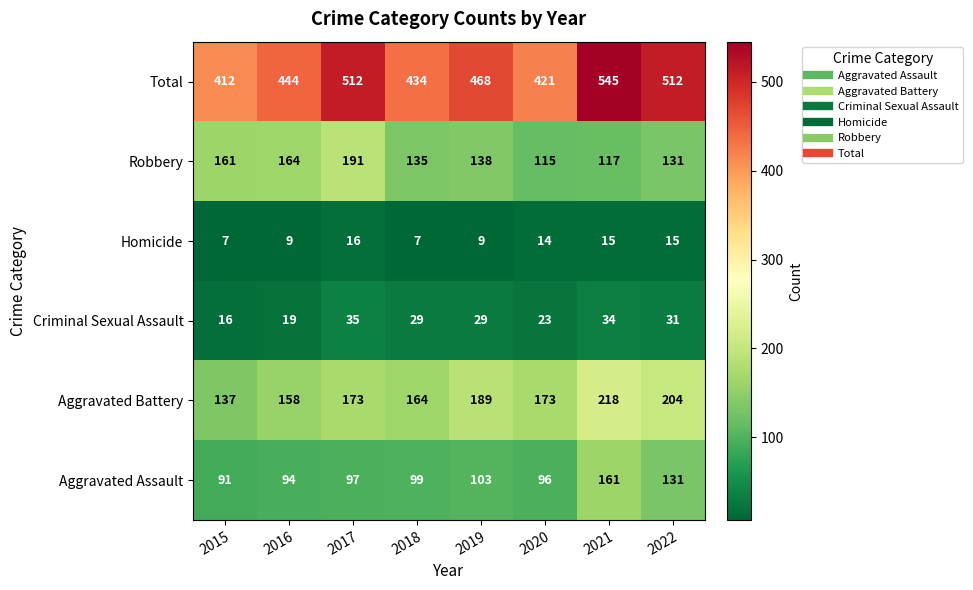

What value does the Robbery series have at 2019?

138